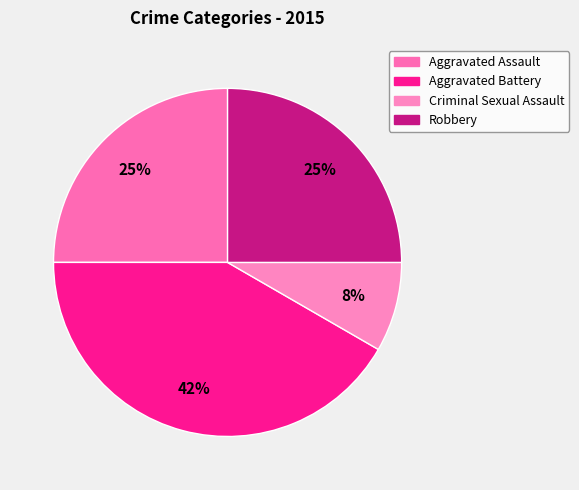

Count the number of slices in the pie.

4